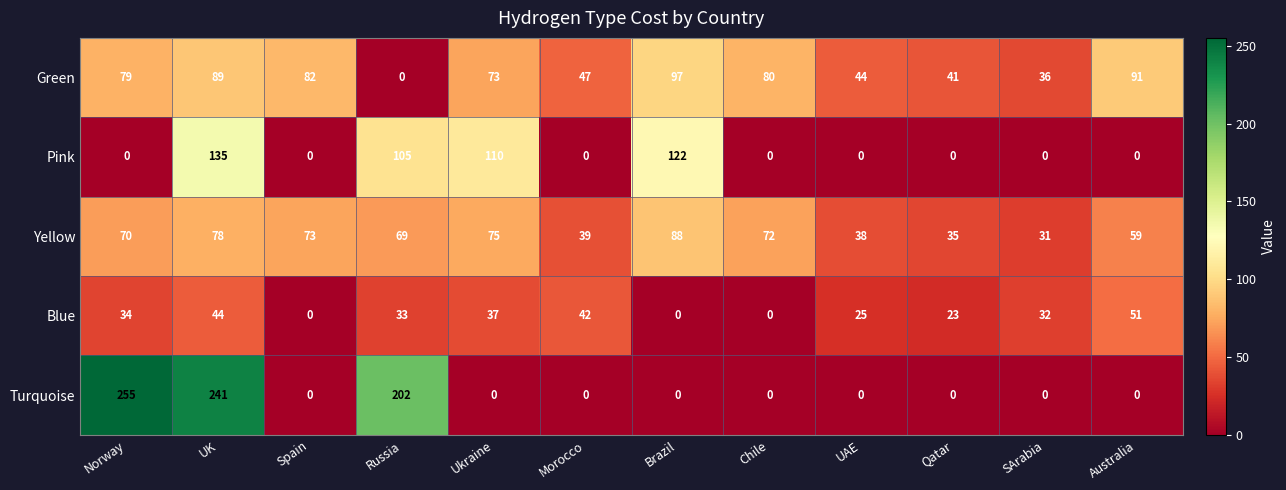

At which category does the chart reach its peak across all series?

Norway